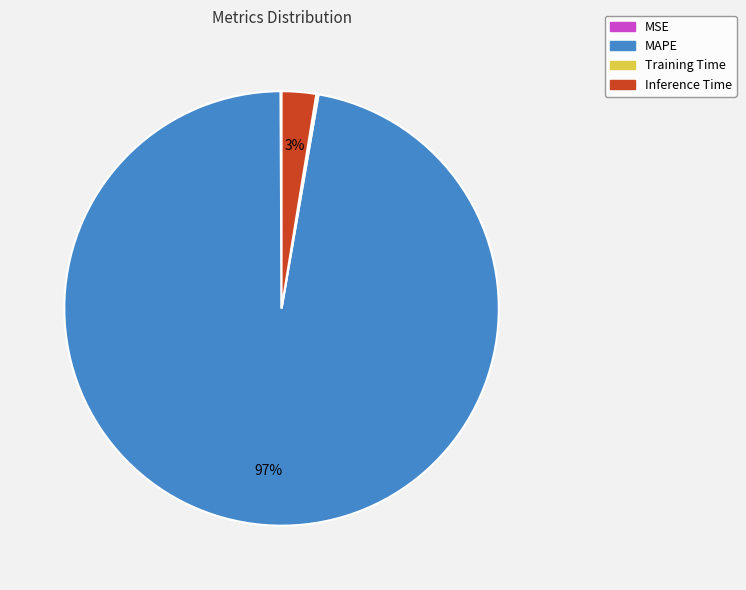

To the nearest percent, what percentage of the pie is MAPE?

97%